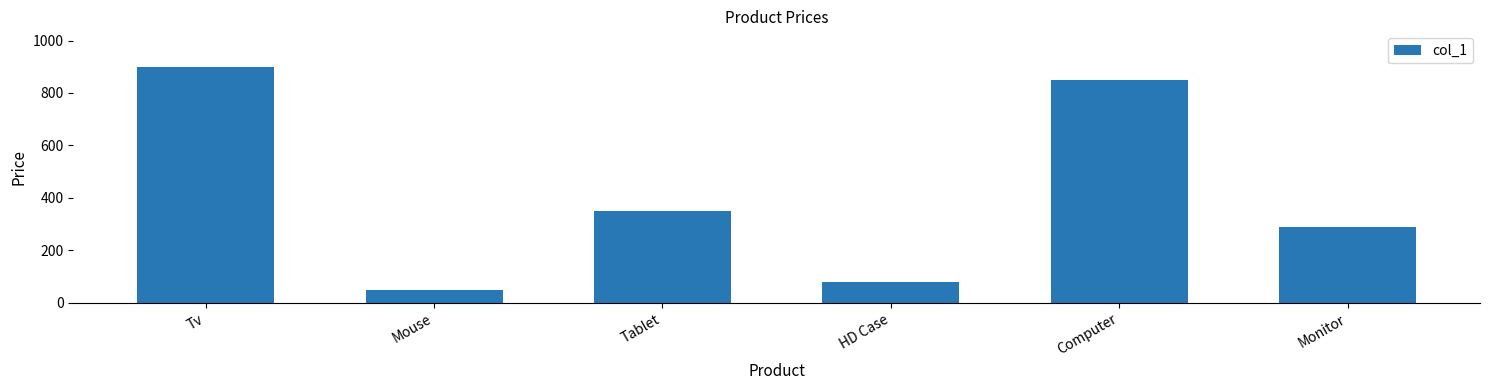

What is the average value?

420.2